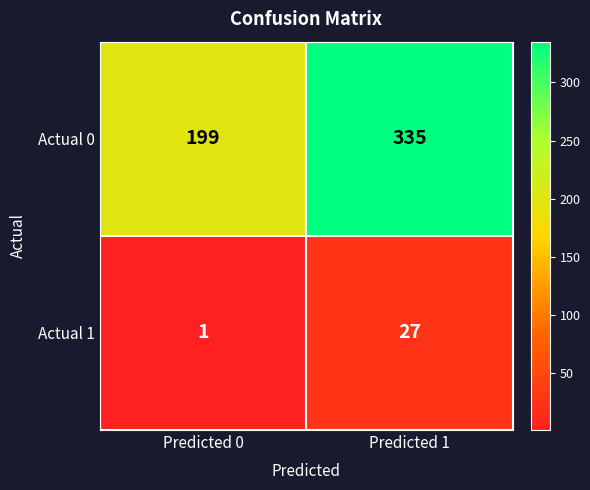

At which category does the chart reach its peak across all series?

Predicted 1